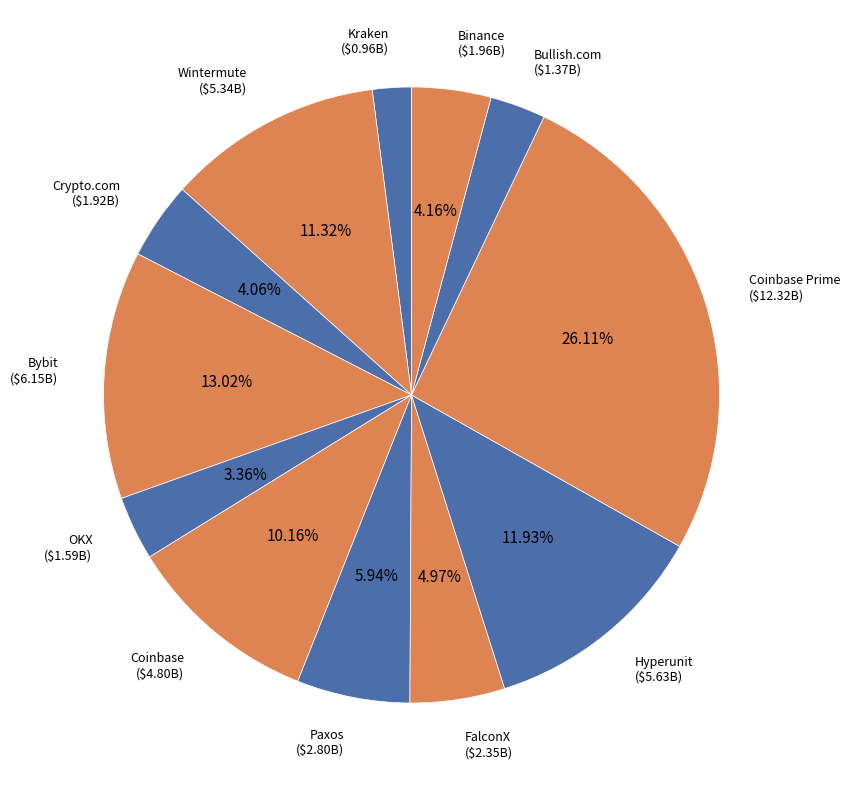

Do Bybit and Coinbase Prime together represent more than half of the pie?

No